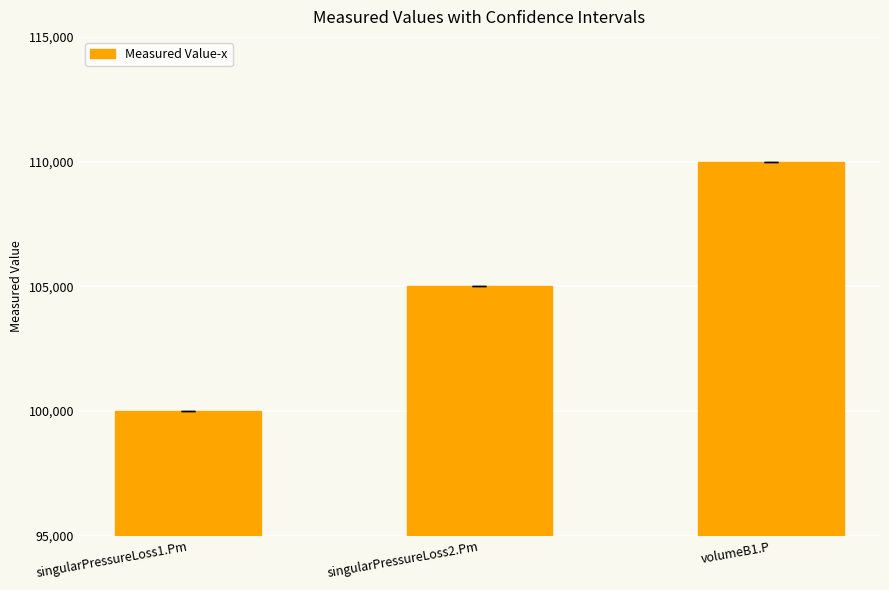

How many distinct data groups are displayed?

1